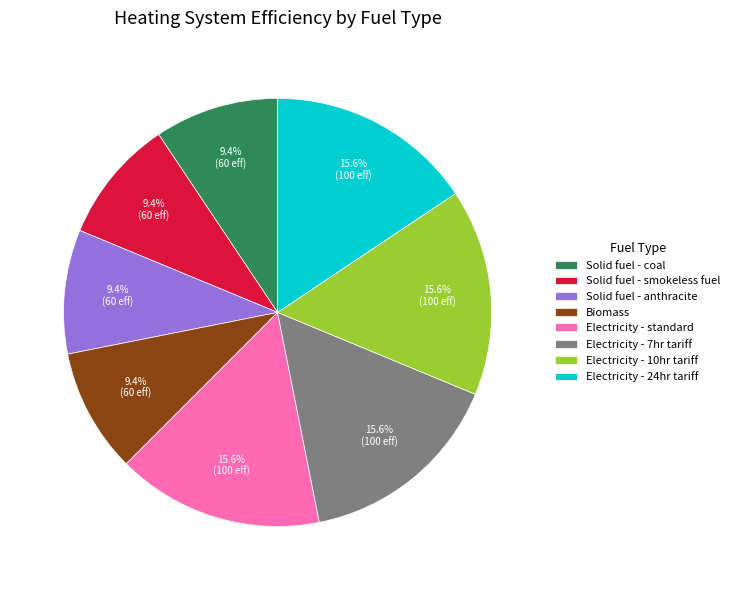

Is the sum of Solid fuel - smokeless fuel and Solid fuel - anthracite greater than half?

No